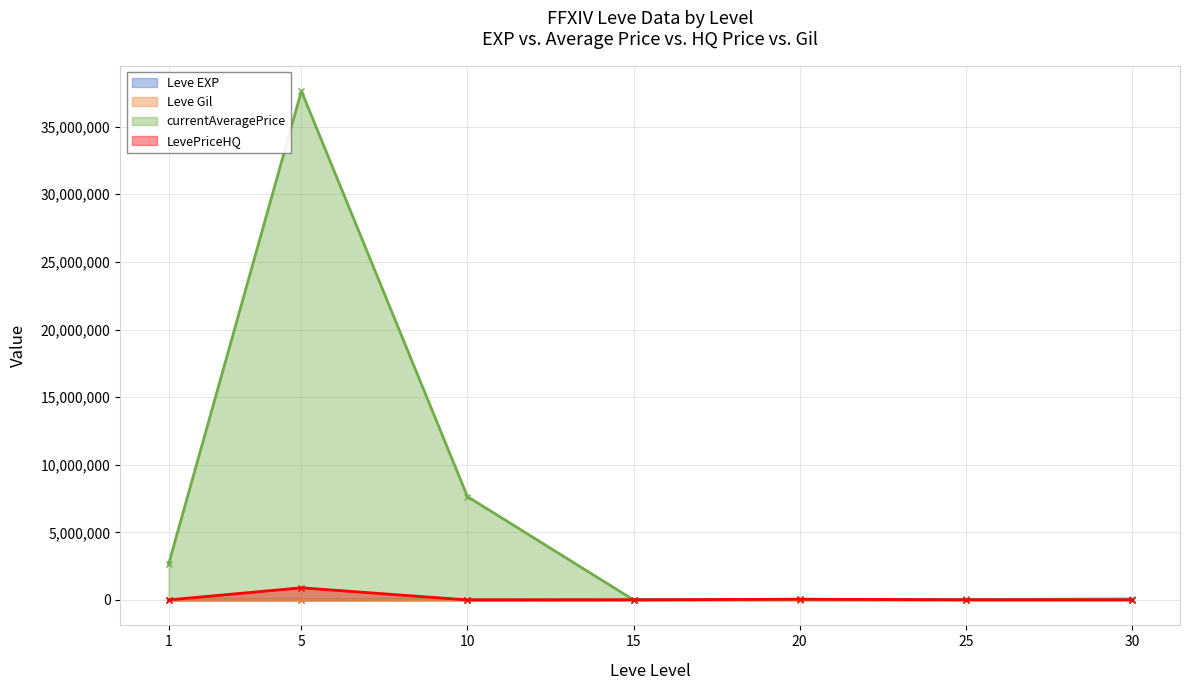

Rank the series by their maximum value, from lowest to highest.

Leve Gil, Leve EXP, LevePriceHQ, currentAveragePrice